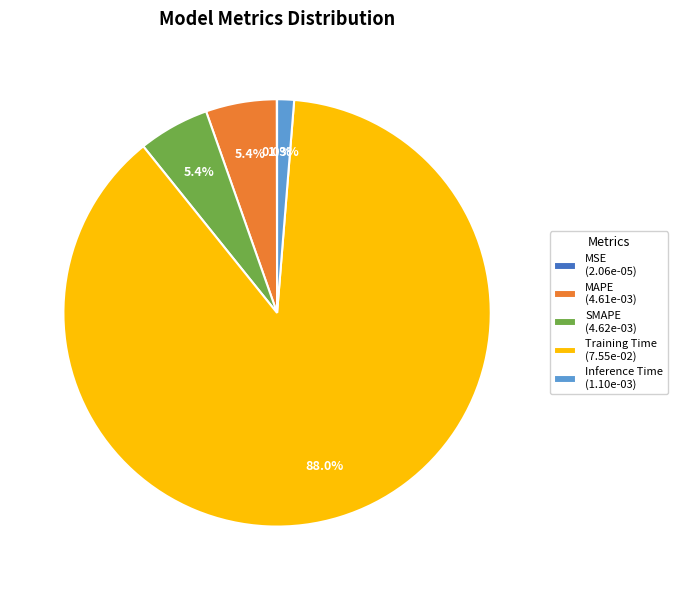

Does Inference Time represent more than half of the total?

No